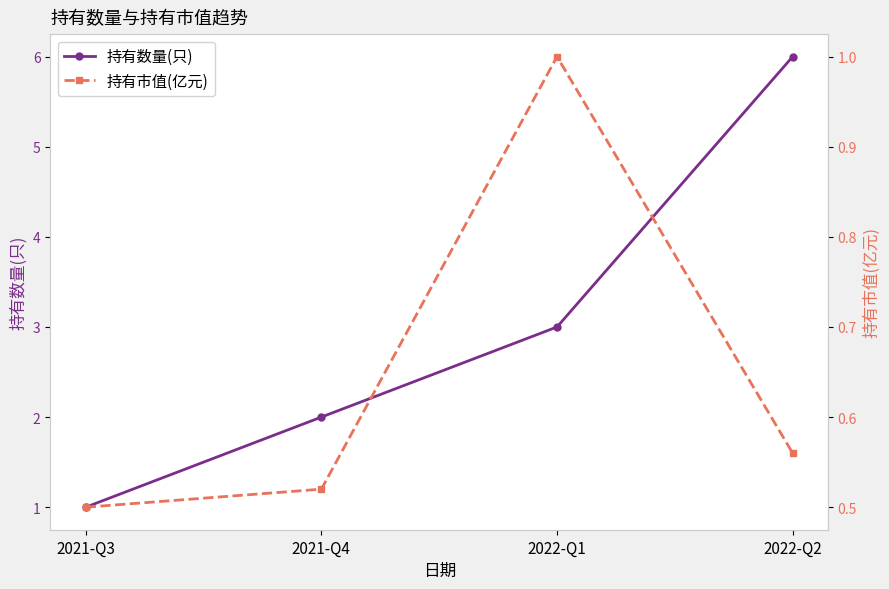

What is the label of the 1st point from the left?

2021-Q3